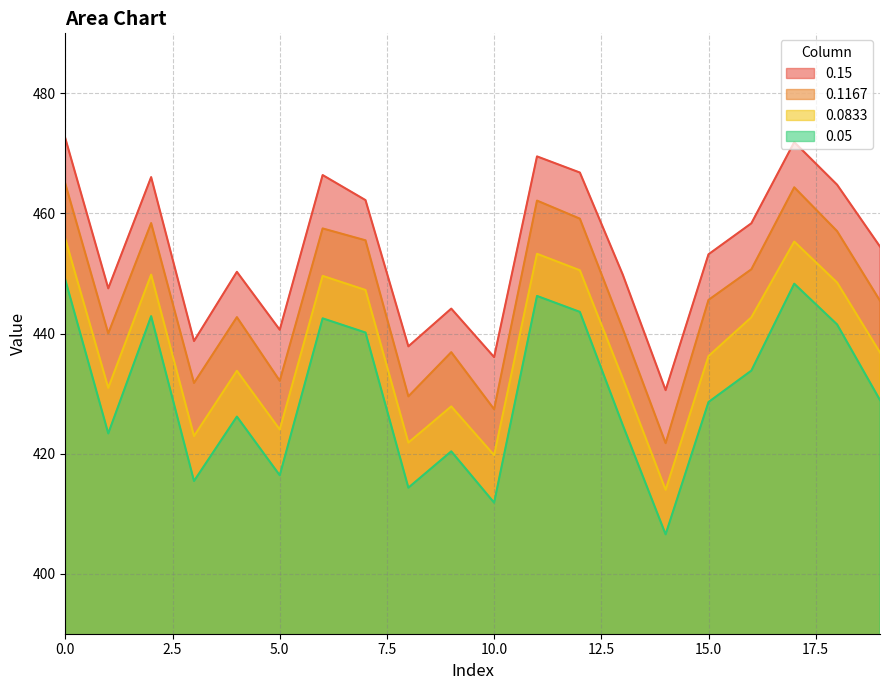

True or false: 0.15 has a value of 444.1 at 9.

True